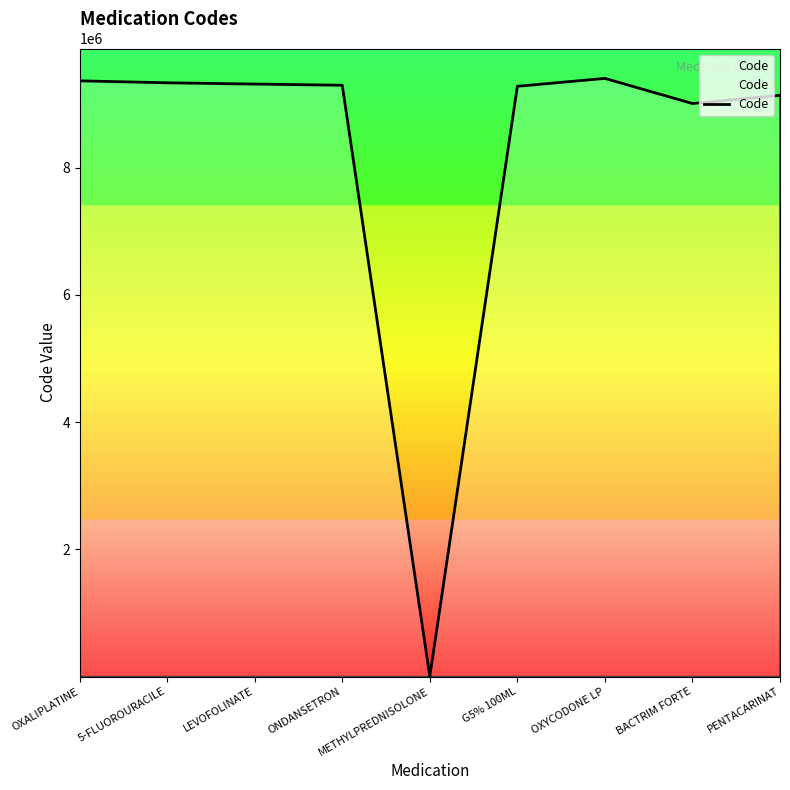

Does the chart display data point markers on the line(s)?

No